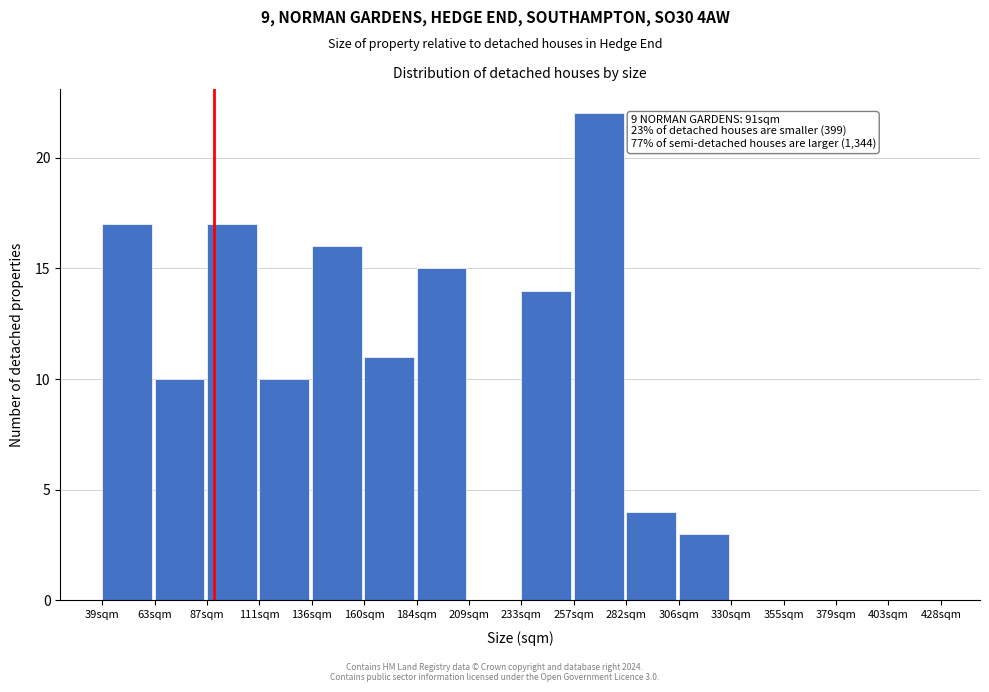

Which range on the x-axis has the tallest bar?

260 to 280